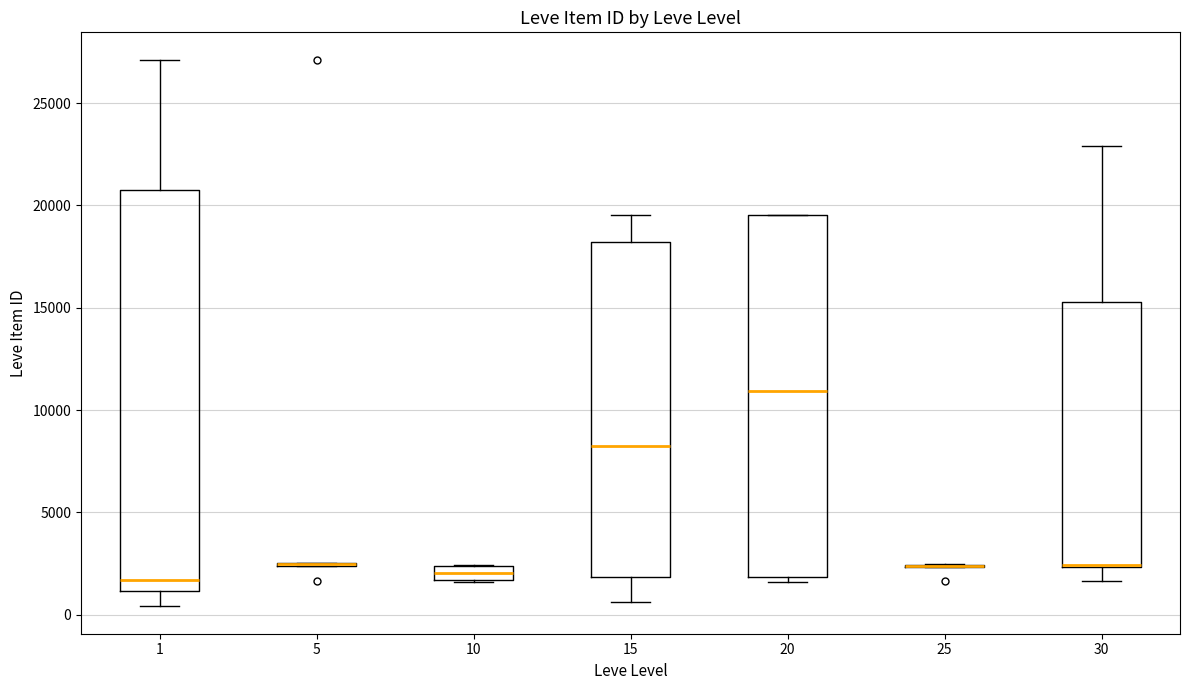

Which box is the tallest, from its lower edge to its upper edge?

1